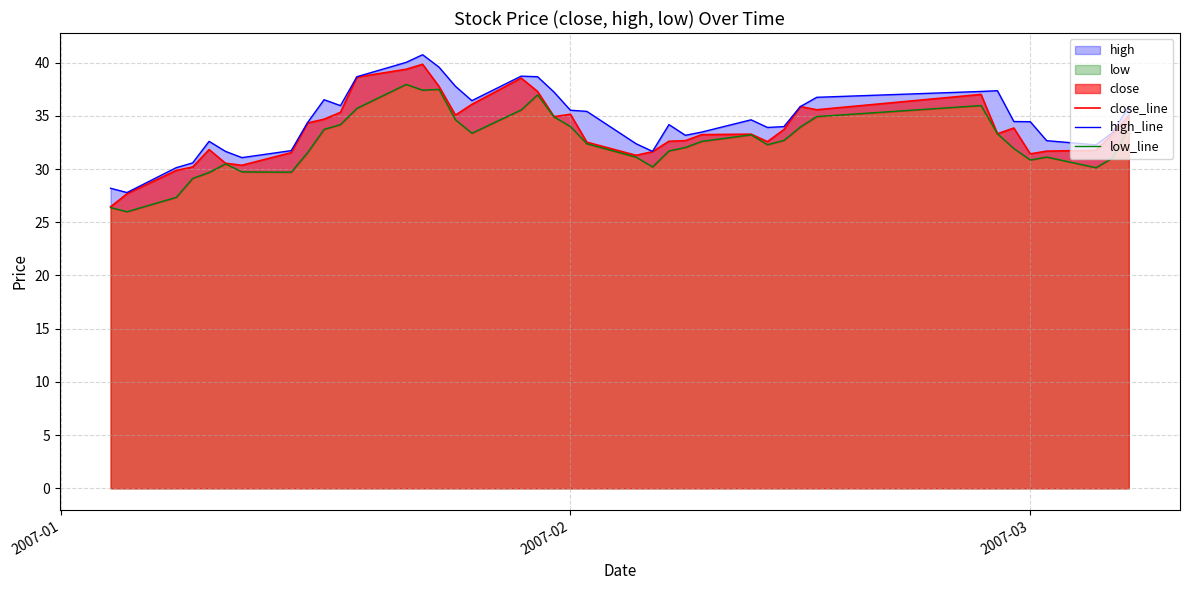

What is the lowest value of the close_line series?

26.5